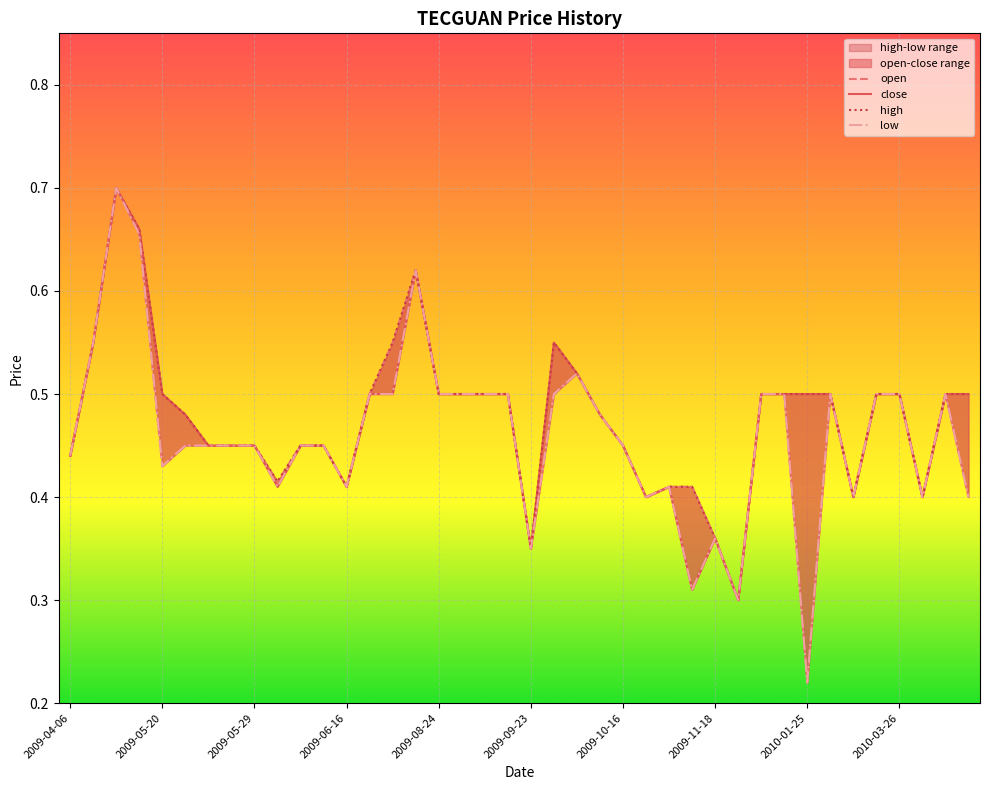

Reading left to right, transcribe all the data shown in this chart.

open: 2009-04-06=0.4	2009-04-20=0.6	2009-04-23=0.7	2009-05-08=0.7	2009-05-20=0.4	2009-05-22=0.5	2009-05-25=0.5	2009-05-28=0.5	2009-05-29=0.5	2009-06-03=0.4	2009-06-04=0.5	2009-06-12=0.5	2009-06-16=0.4	2009-06-26=0.5	2009-07-20=0.6	2009-07-21=0.6	2009-08-24=0.5	2009-09-08=0.5	2009-09-09=0.5	2009-09-11=0.5	2009-09-23=0.3	2009-09-24=0.5	2009-10-02=0.5	2009-10-12=0.5	2009-10-16=0.5	2009-10-28=0.4	2009-11-06=0.4	2009-11-09=0.4	2009-11-18=0.4	2009-12-22=0.3	2010-01-18=0.5	2010-01-19=0.5	2010-01-25=0.2	2010-01-28=0.5	2010-03-22=0.4	2010-03-23=0.5	2010-03-26=0.5	2010-03-30=0.4	2010-04-01=0.5	2010-04-06=0.4
close: 2009-04-06=0.4	2009-04-20=0.6	2009-04-23=0.7	2009-05-08=0.7	2009-05-20=0.5	2009-05-22=0.5	2009-05-25=0.5	2009-05-28=0.5	2009-05-29=0.5	2009-06-03=0.4	2009-06-04=0.5	2009-06-12=0.5	2009-06-16=0.4	2009-06-26=0.5	2009-07-20=0.5	2009-07-21=0.6	2009-08-24=0.5	2009-09-08=0.5	2009-09-09=0.5	2009-09-11=0.5	2009-09-23=0.3	2009-09-24=0.6	2009-10-02=0.5	2009-10-12=0.5	2009-10-16=0.5	2009-10-28=0.4	2009-11-06=0.4	2009-11-09=0.3	2009-11-18=0.4	2009-12-22=0.3	2010-01-18=0.5	2010-01-19=0.5	2010-01-25=0.5	2010-01-28=0.5	2010-03-22=0.4	2010-03-23=0.5	2010-03-26=0.5	2010-03-30=0.4	2010-04-01=0.5	2010-04-06=0.5
high: 2009-04-06=0.4	2009-04-20=0.6	2009-04-23=0.7	2009-05-08=0.7	2009-05-20=0.5	2009-05-22=0.5	2009-05-25=0.5	2009-05-28=0.5	2009-05-29=0.5	2009-06-03=0.4	2009-06-04=0.5	2009-06-12=0.5	2009-06-16=0.4	2009-06-26=0.5	2009-07-20=0.6	2009-07-21=0.6	2009-08-24=0.5	2009-09-08=0.5	2009-09-09=0.5	2009-09-11=0.5	2009-09-23=0.3	2009-09-24=0.6	2009-10-02=0.5	2009-10-12=0.5	2009-10-16=0.5	2009-10-28=0.4	2009-11-06=0.4	2009-11-09=0.4	2009-11-18=0.4	2009-12-22=0.3	2010-01-18=0.5	2010-01-19=0.5	2010-01-25=0.5	2010-01-28=0.5	2010-03-22=0.4	2010-03-23=0.5	2010-03-26=0.5	2010-03-30=0.4	2010-04-01=0.5	2010-04-06=0.5
low: 2009-04-06=0.4	2009-04-20=0.6	2009-04-23=0.7	2009-05-08=0.7	2009-05-20=0.4	2009-05-22=0.5	2009-05-25=0.5	2009-05-28=0.5	2009-05-29=0.5	2009-06-03=0.4	2009-06-04=0.5	2009-06-12=0.5	2009-06-16=0.4	2009-06-26=0.5	2009-07-20=0.5	2009-07-21=0.6	2009-08-24=0.5	2009-09-08=0.5	2009-09-09=0.5	2009-09-11=0.5	2009-09-23=0.3	2009-09-24=0.5	2009-10-02=0.5	2009-10-12=0.5	2009-10-16=0.5	2009-10-28=0.4	2009-11-06=0.4	2009-11-09=0.3	2009-11-18=0.4	2009-12-22=0.3	2010-01-18=0.5	2010-01-19=0.5	2010-01-25=0.2	2010-01-28=0.5	2010-03-22=0.4	2010-03-23=0.5	2010-03-26=0.5	2010-03-30=0.4	2010-04-01=0.5	2010-04-06=0.4